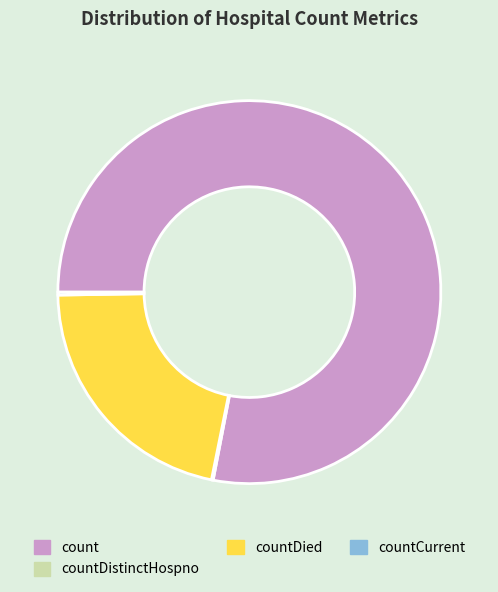

True or false: countDied accounts for 9% of the total.

False